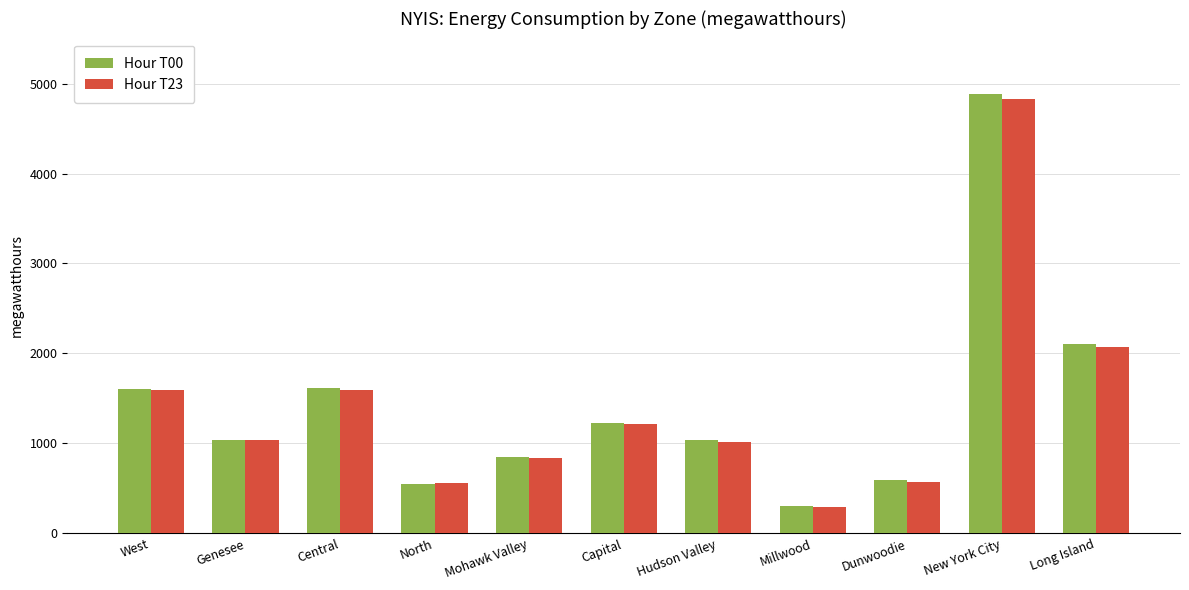

What is the value of the Hour T23 bar at the 3rd from the left?

1598